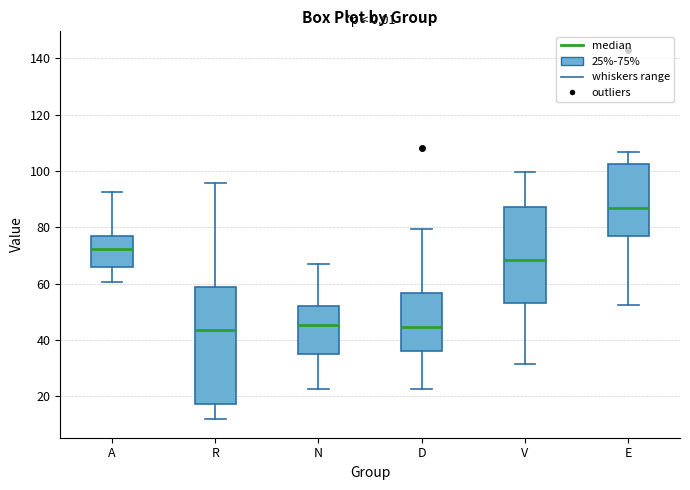

Reading left to right, read every box against the y-axis: the position of its median line, the range the box covers, and the ends of its whiskers. The values are not printed on the chart, so give them approximately, as read against the axis.

A: median 72, box 66 to 76, whiskers 60 to 92
R: median 44, box 18 to 58, whiskers 12 to 96
N: median 46, box 34 to 52, whiskers 22 to 68
D: median 44, box 36 to 56, whiskers 22 to 80
V: median 68, box 52 to 88, whiskers 32 to 100
E: median 86, box 78 to 102, whiskers 52 to 106